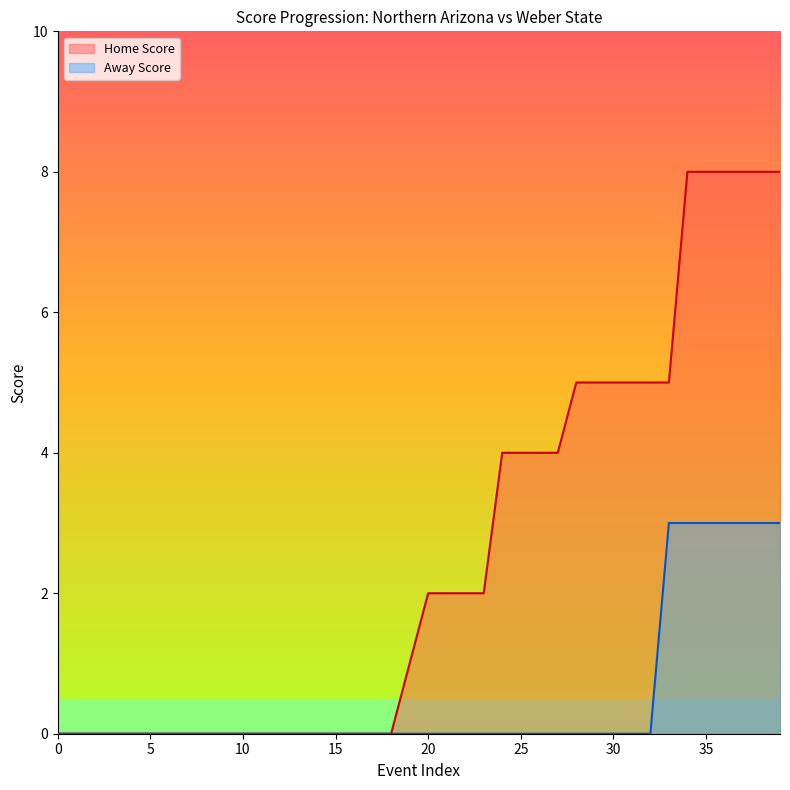

What is the greatest value displayed?

8